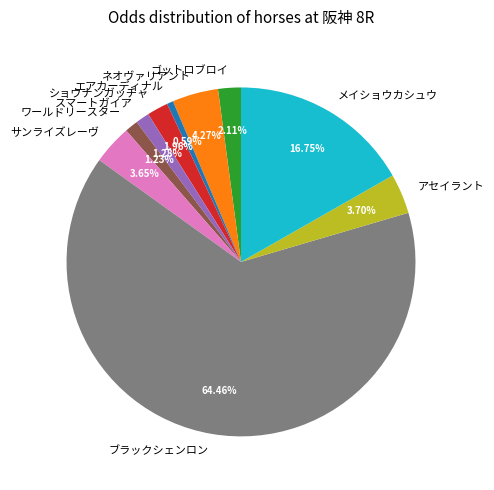

What percentage is NOT represented by サンライズレーヴ?

96.3%